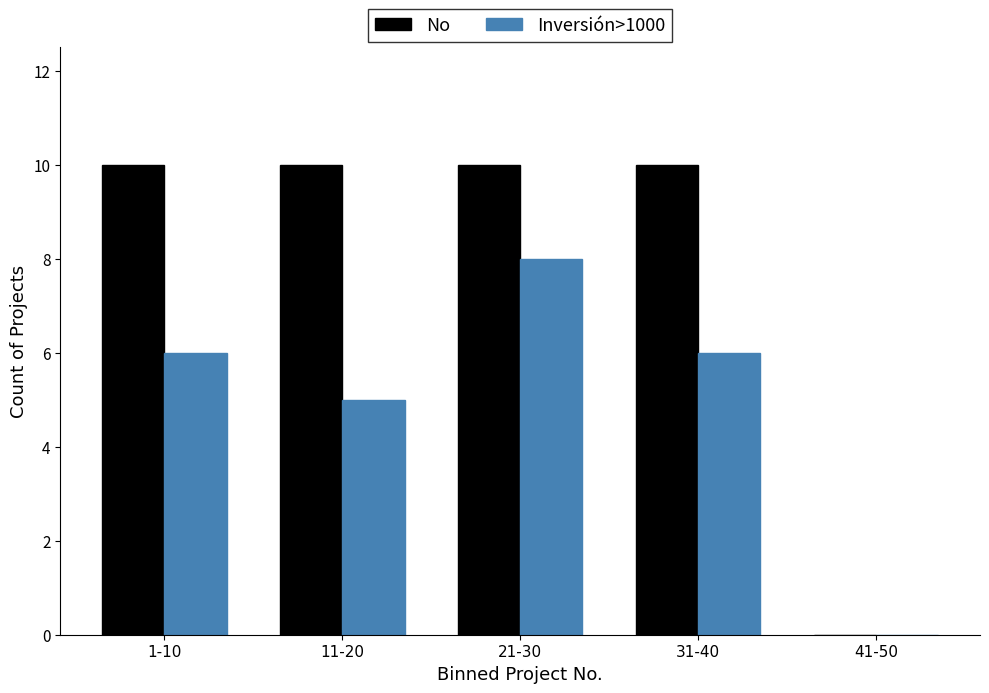

Reading left to right, transcribe all the data shown in this chart.

No: 1-10=10	11-20=10	21-30=10	31-40=10	41-50=0
Inversión>1000: 1-10=6	11-20=5	21-30=8	31-40=6	41-50=0